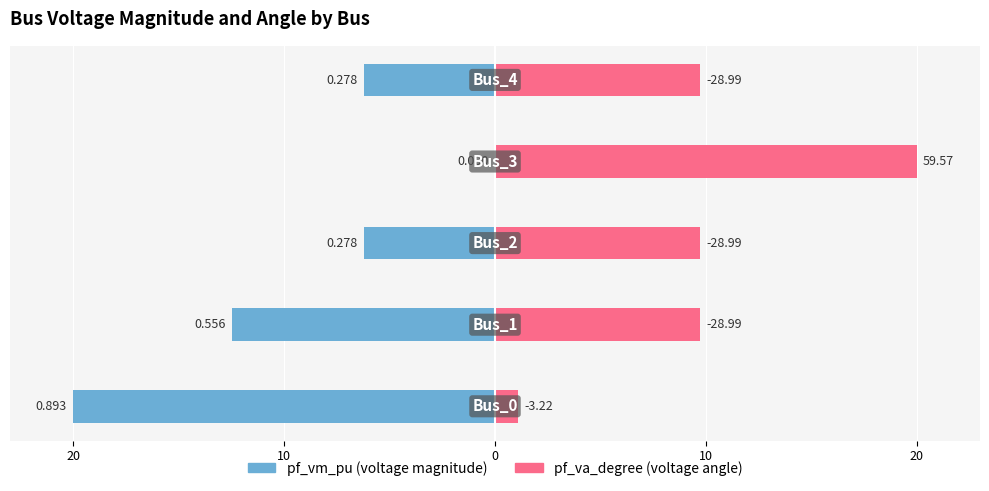

How many bars are there in each group?

2